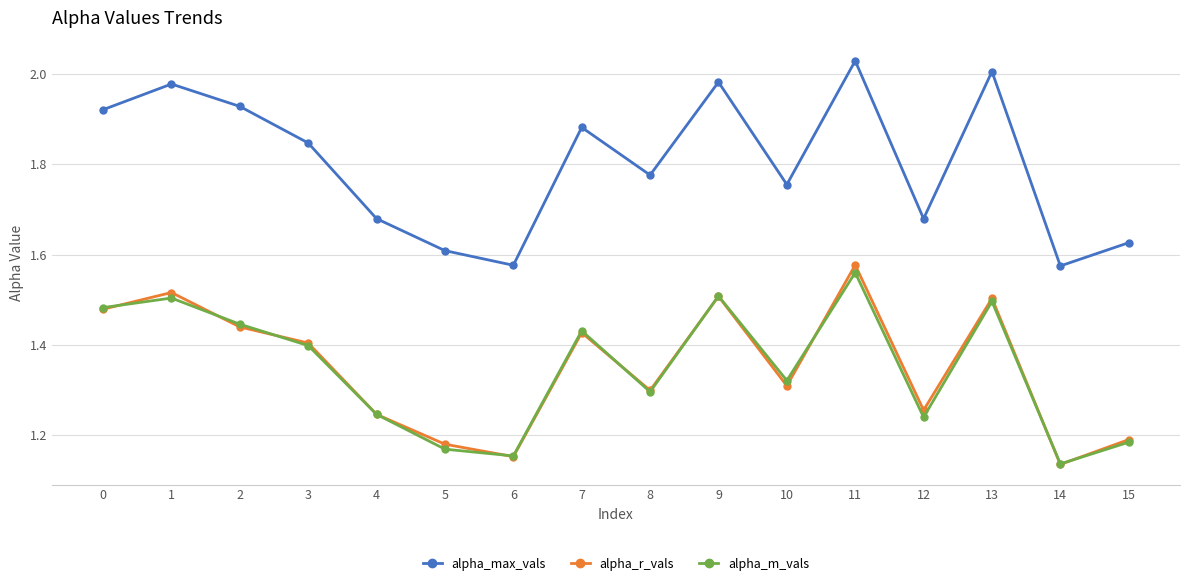

The alpha_max_vals series shows 1.6 at 5. True or false?

True